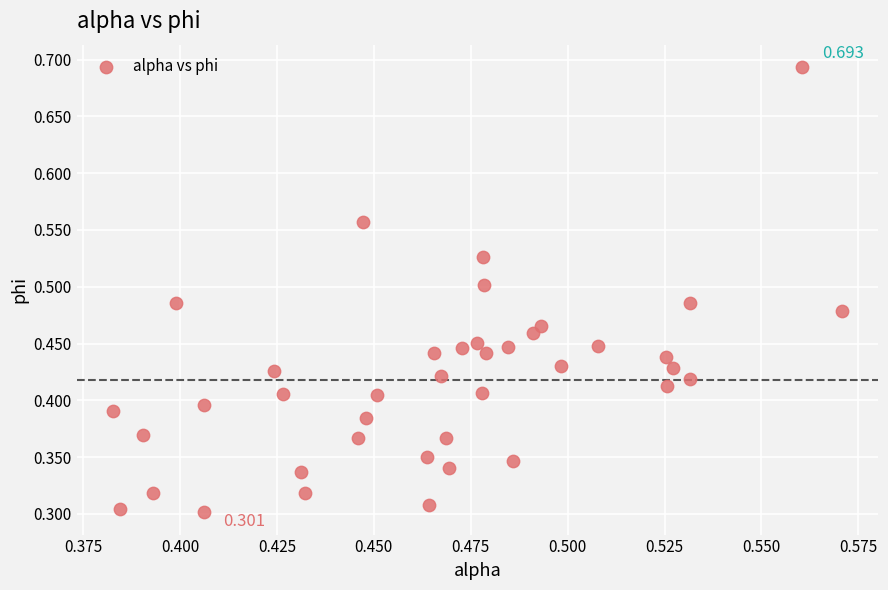

How many points are shown in the scatter plot?

40